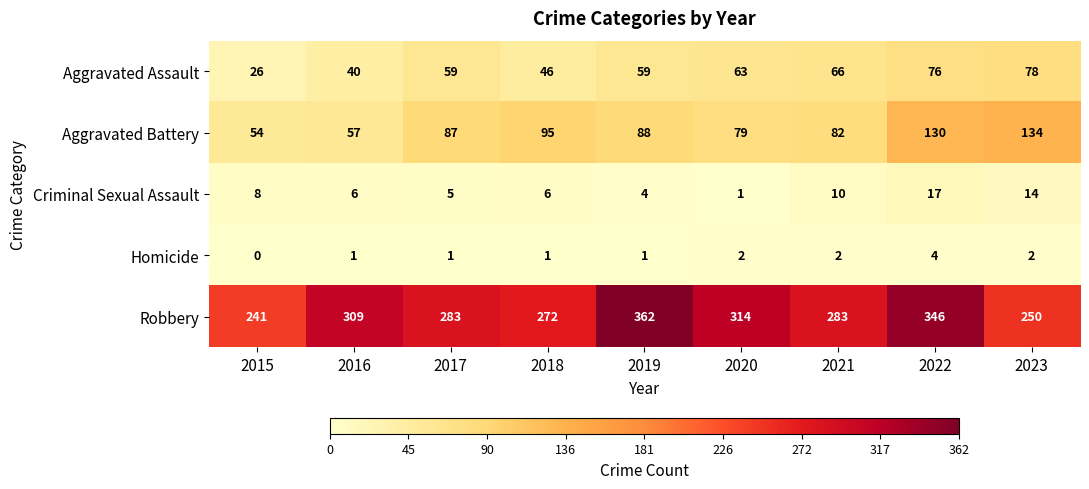

Rank the series at 2022 from highest to lowest value.

Robbery, Aggravated Battery, Aggravated Assault, Criminal Sexual Assault, Homicide